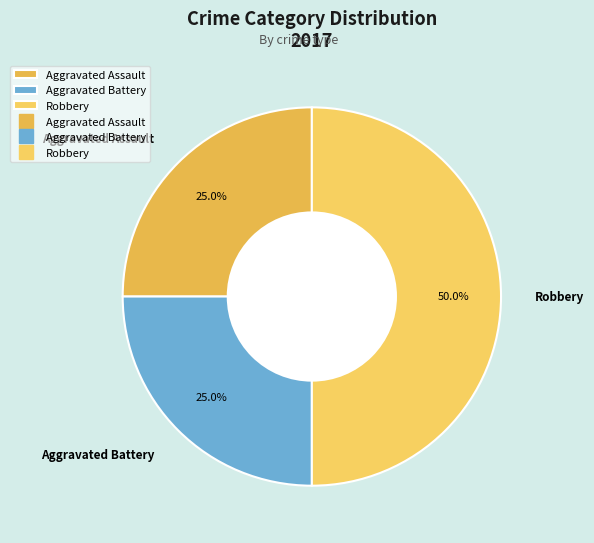

Count the number of slices in the pie.

3